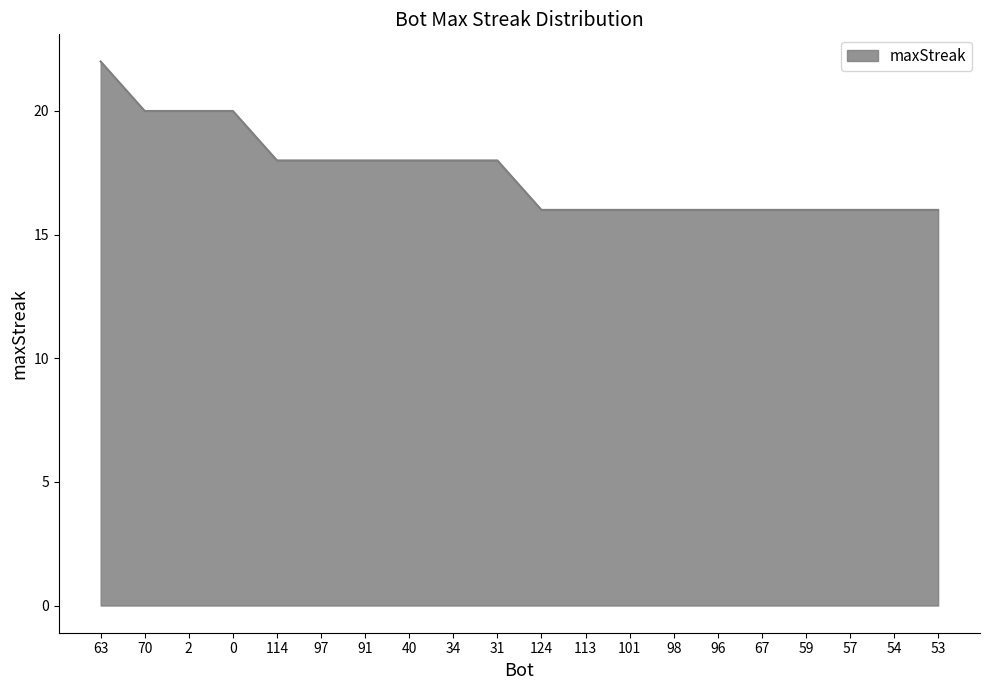

What is the average value?

18